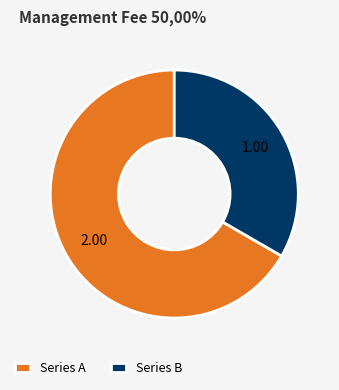

Which slice is the smallest?

Series B